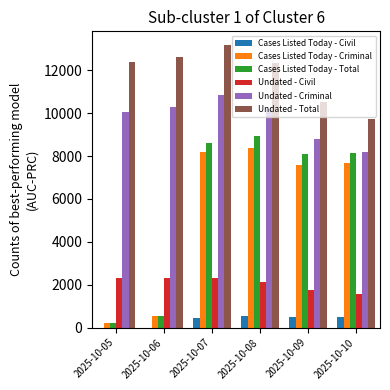

Are the bars grouped side by side (vs. stacked)?

Yes